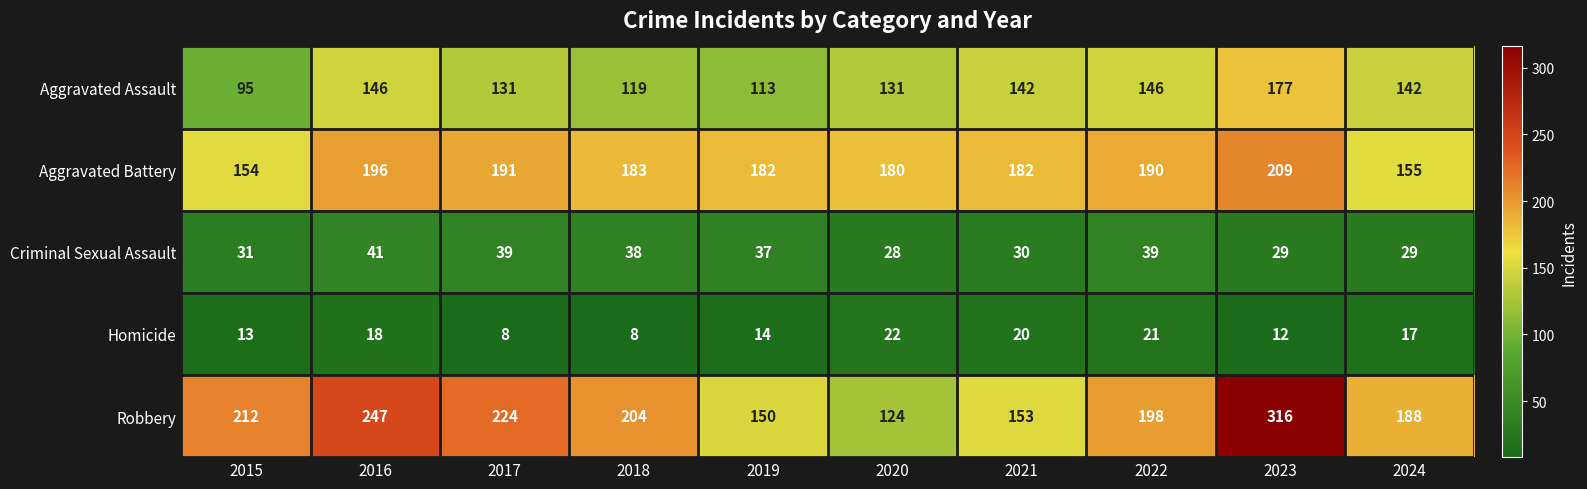

How many series are shown in this chart?

5